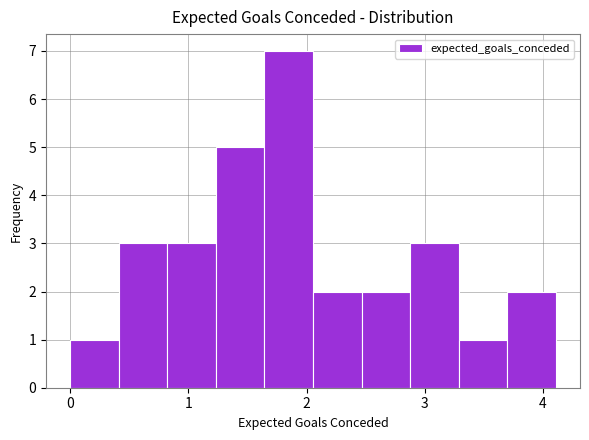

What is the height of the bar covering 0.8 to 1.2 on the x-axis? Neither the bar edges nor the heights are printed on the chart, so give them approximately, as read against the axes.

3